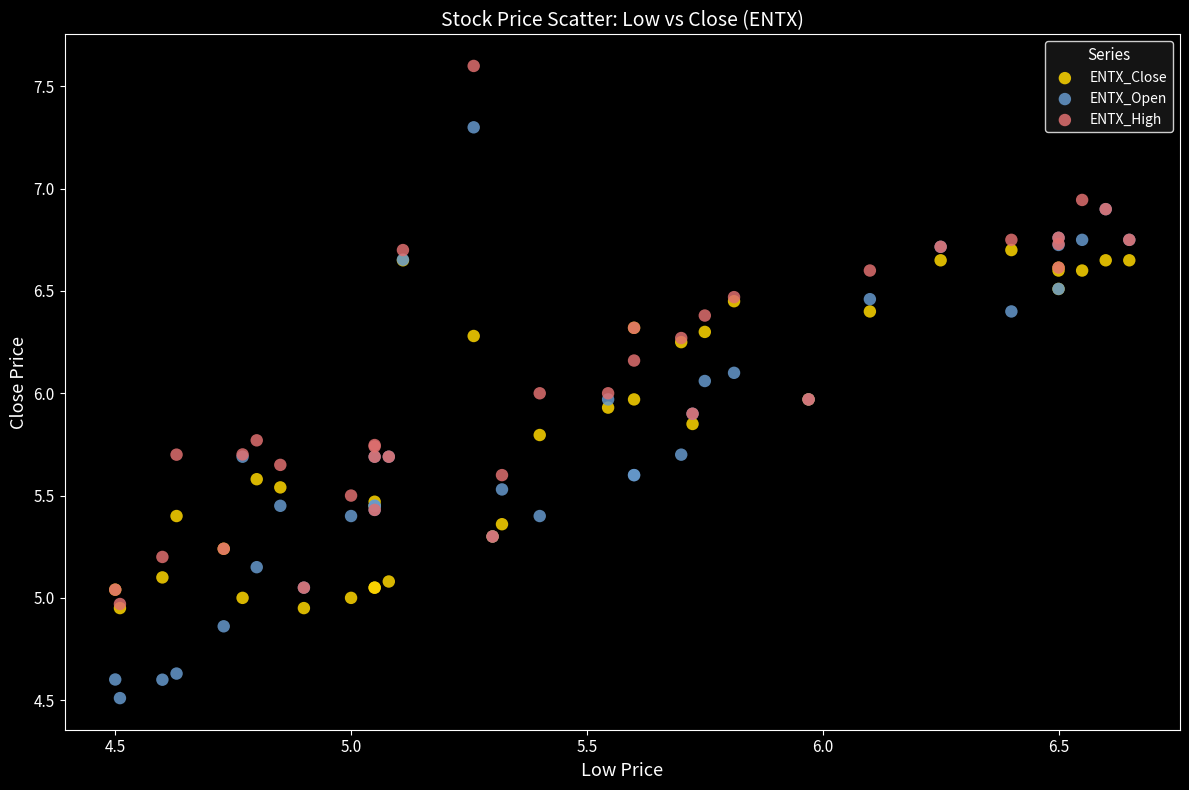

Which series has the widest spread of Y values?

ENTX_Open